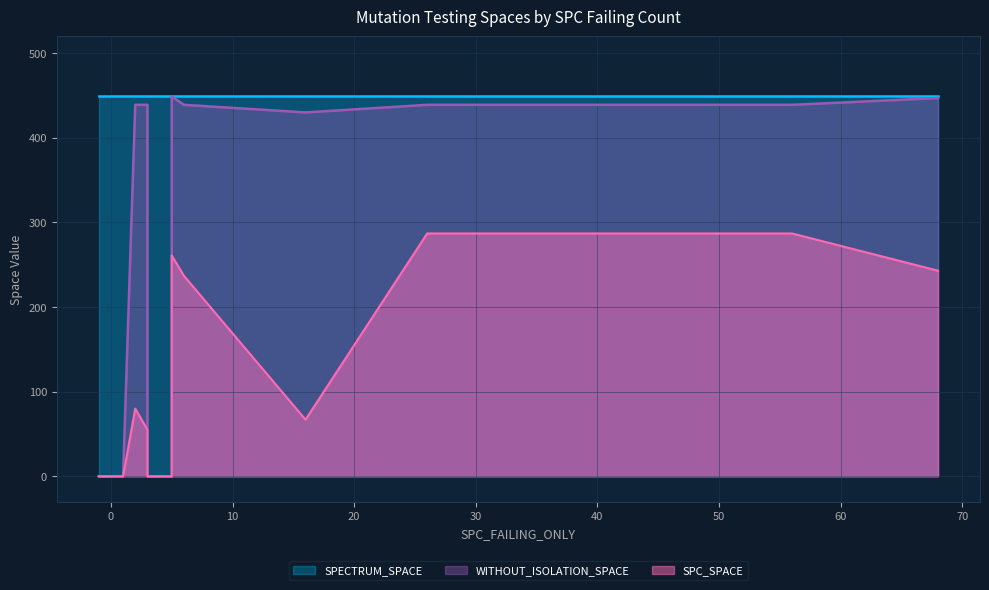

Read the SPECTRUM_SPACE value at -1.

449